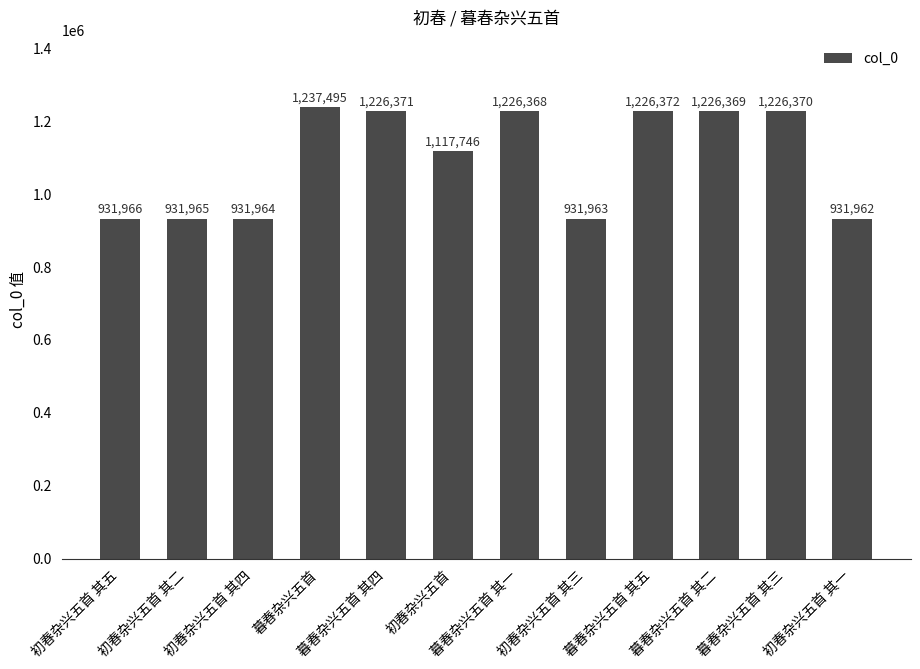

True or false: the data shows 1226371 at 暮春杂兴五首 其四.

True